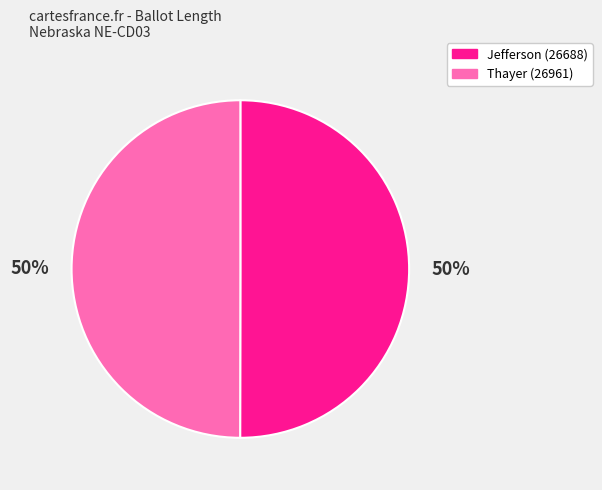

What is the ratio of the value at Thayer (26961) to the value at Jefferson (26688)?

1.0